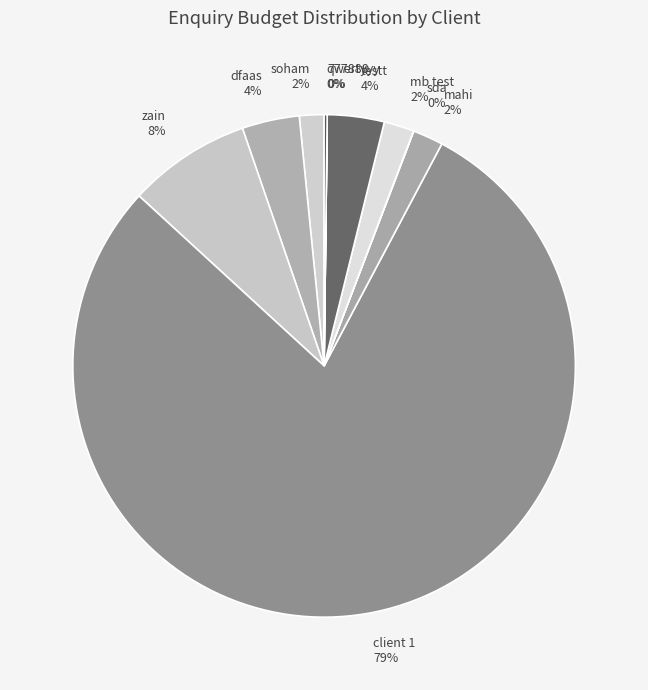

Which slice is the largest?

client 1